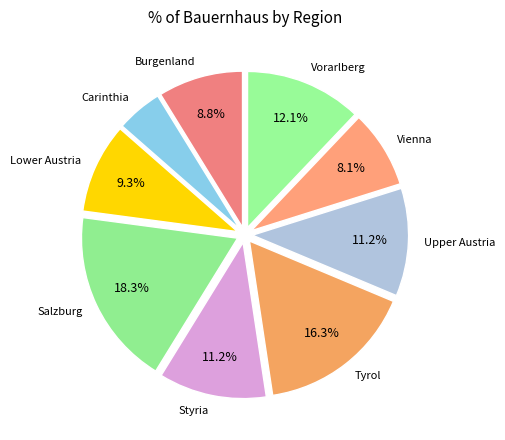

How many segments does this pie chart have?

9